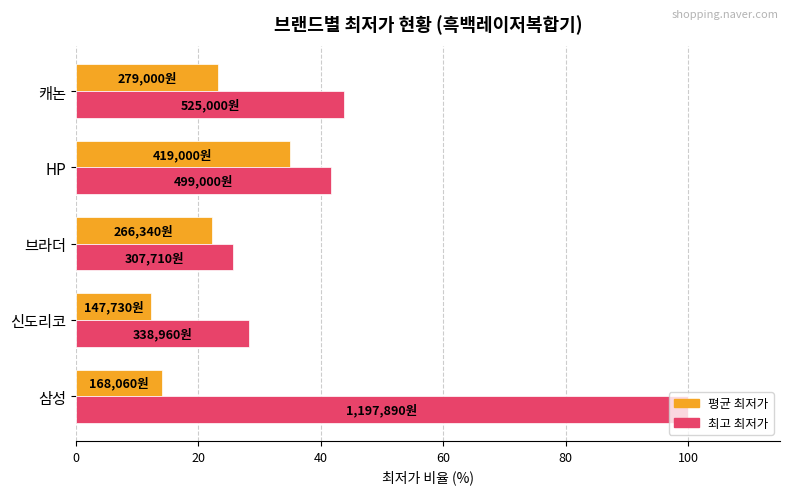

Is it true that 최고 최저가 equals 17.1 at 캐논?

False